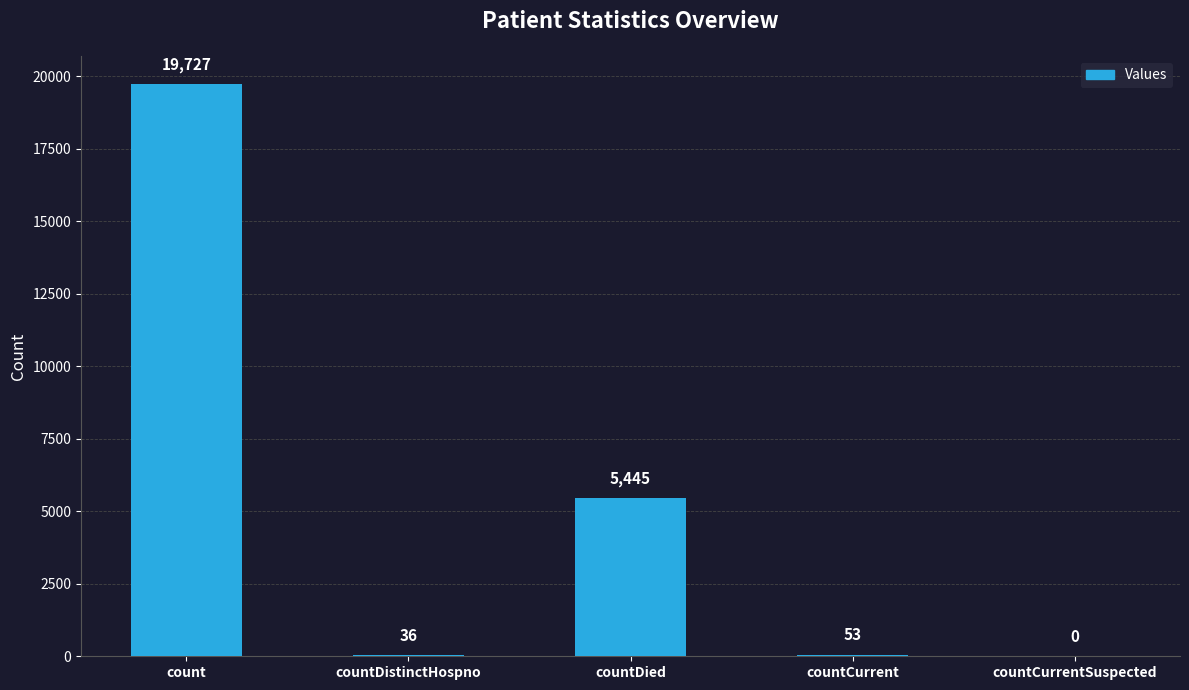

How many data points does each series have?

5